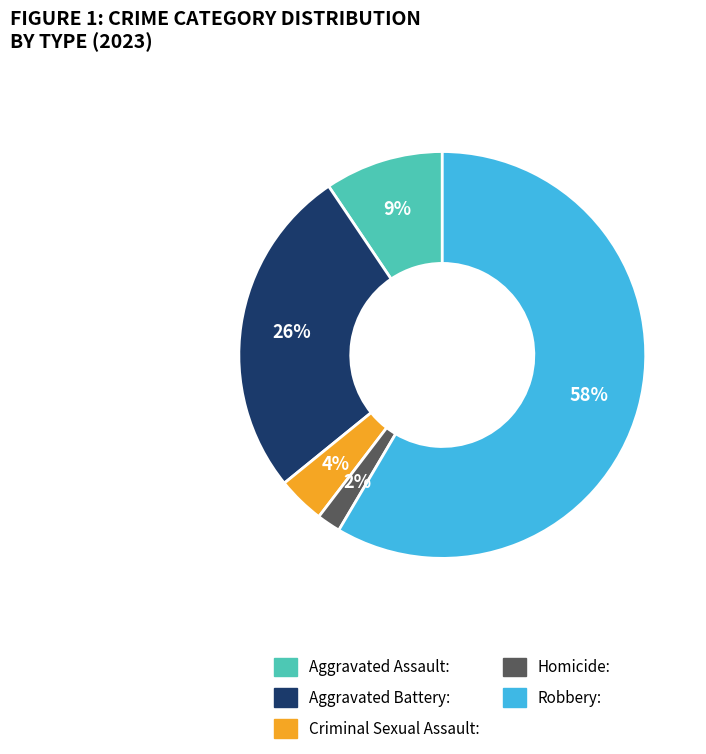

What is the smallest slice in the pie chart?

Homicide